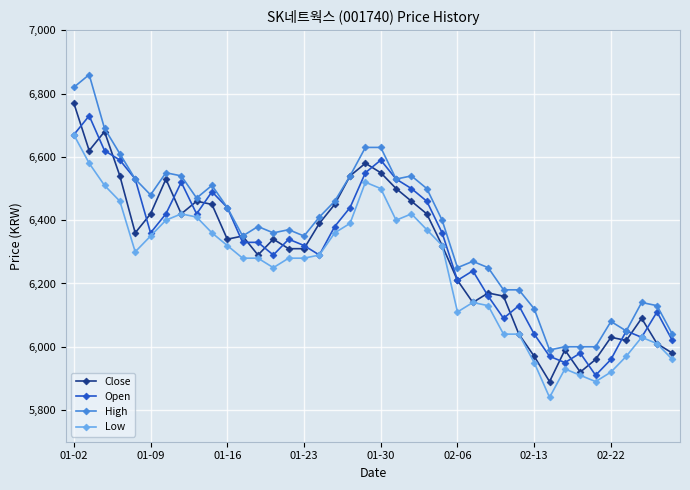

True or false: High and Low cross at least once.

False